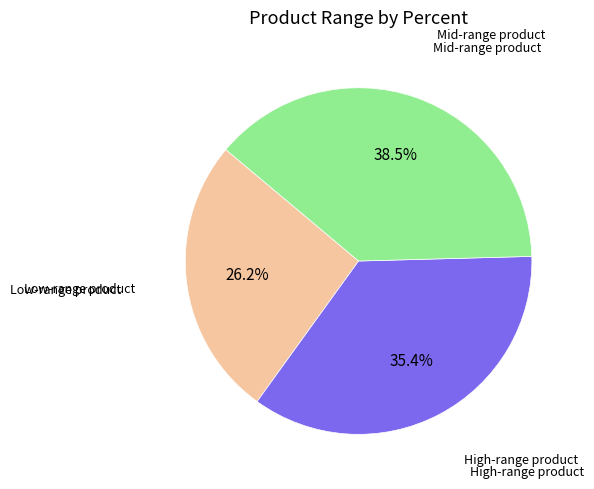

Is there any slice that represents more than half of the pie?

No